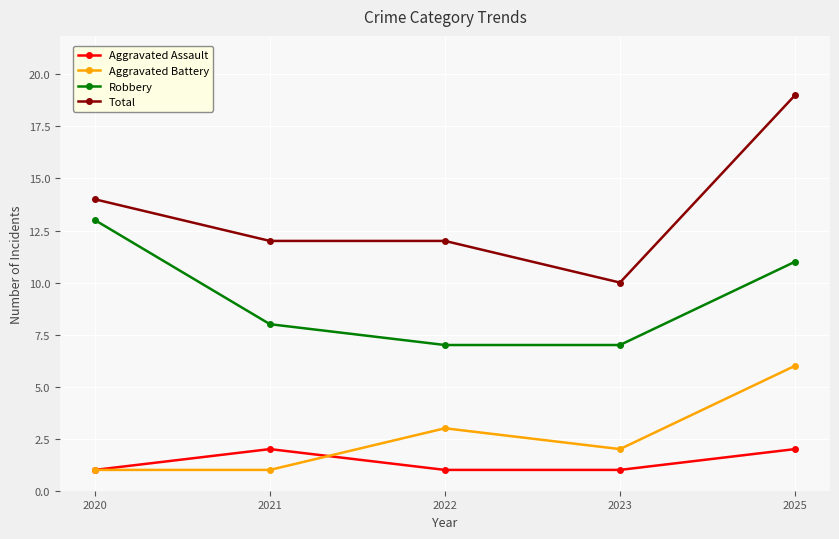

Which series changed the most between 2021 and 2025?

Total